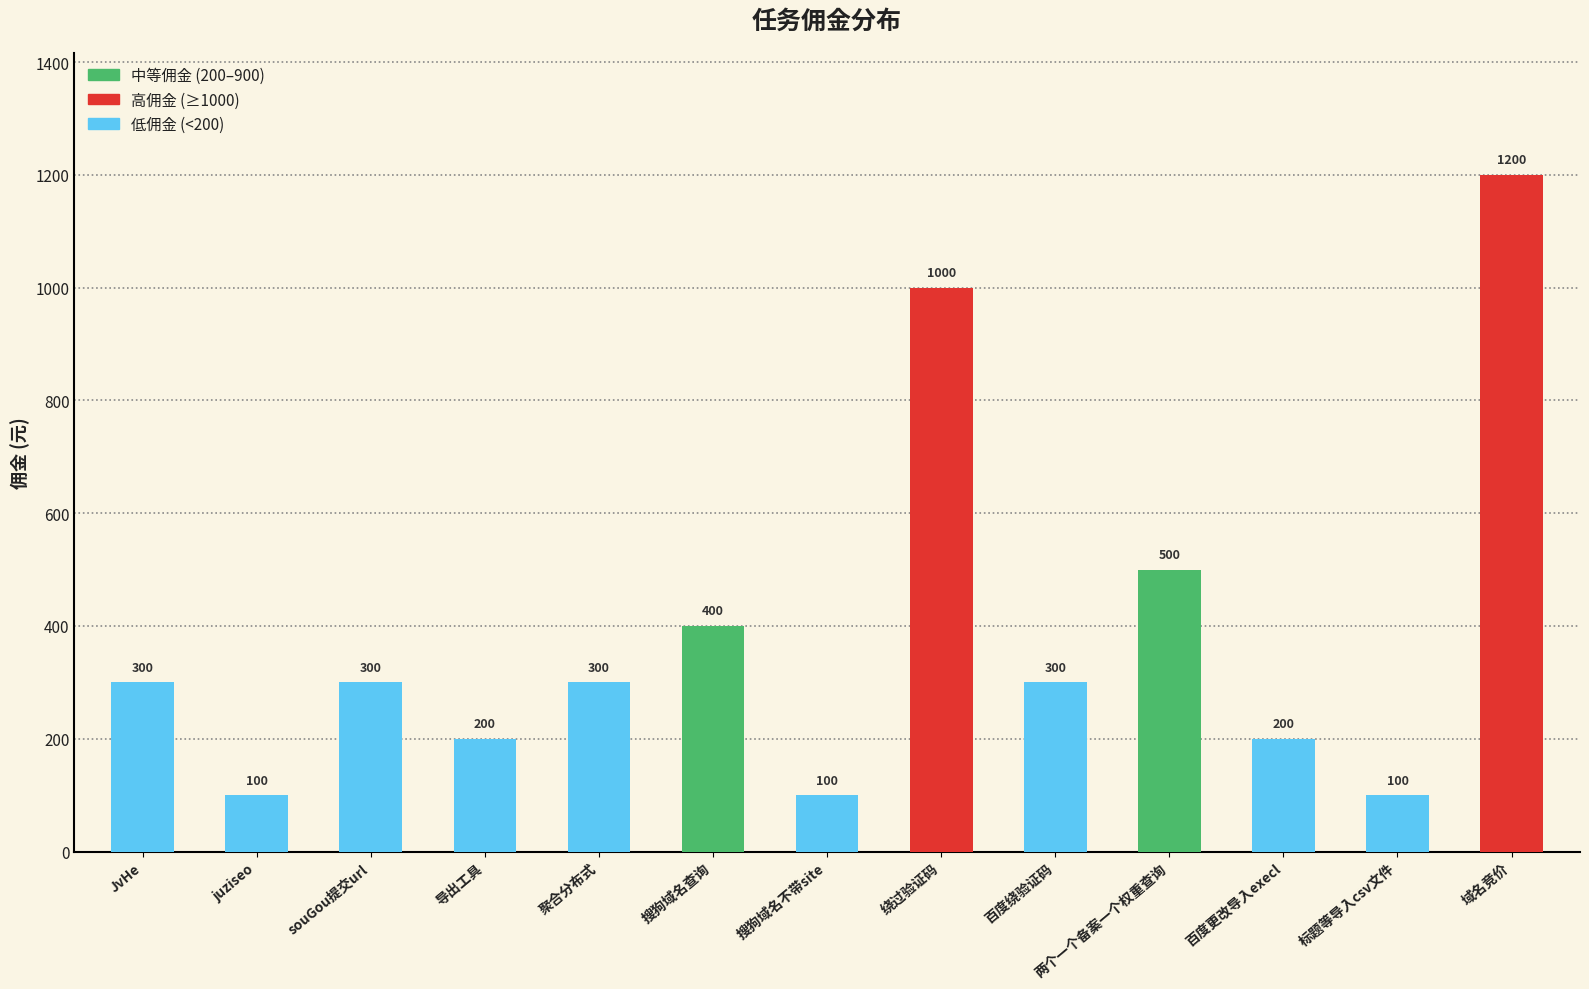

Is it true that the value at JvHe is 300?

True